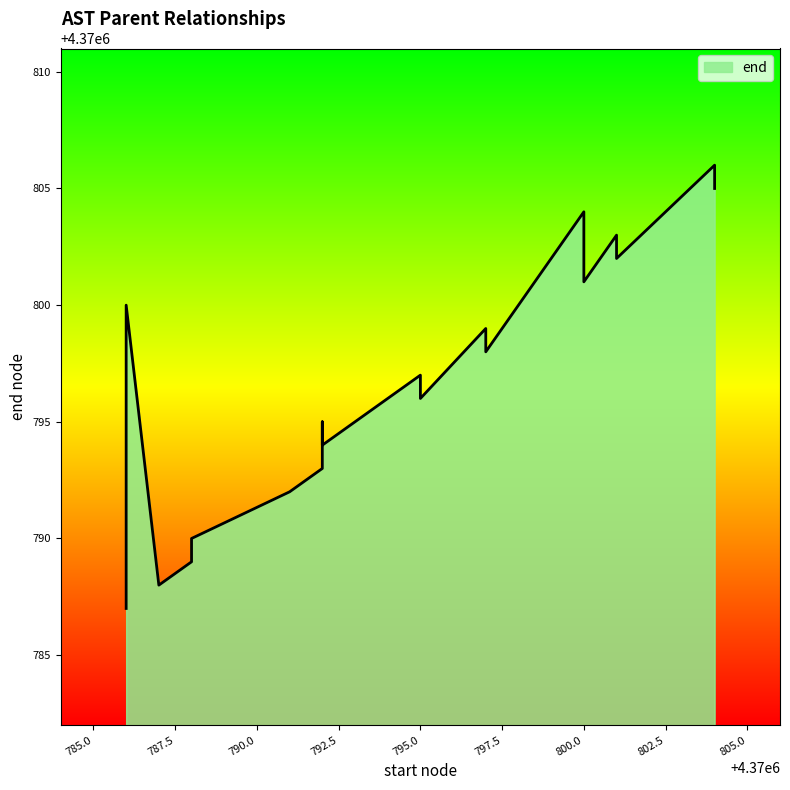

Rank the categories by value from highest to lowest.

4370804, 4370804, 4370800, 4370801, 4370801, 4370800, 4370786, 4370797, 4370797, 4370795, 4370795, 4370792, 4370792, 4370792, 4370791, 4370786, 4370788, 4370788, 4370787, 4370786